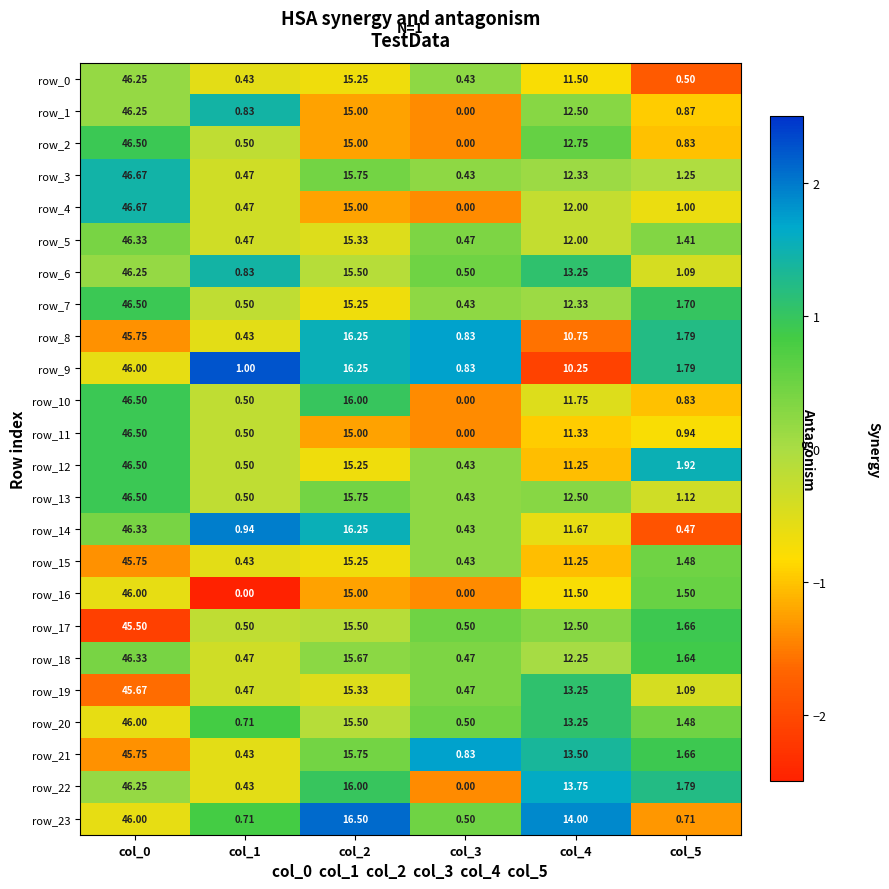

Is the value of row_22 at col_5 greater than the value of row_2 at col_3?

Yes